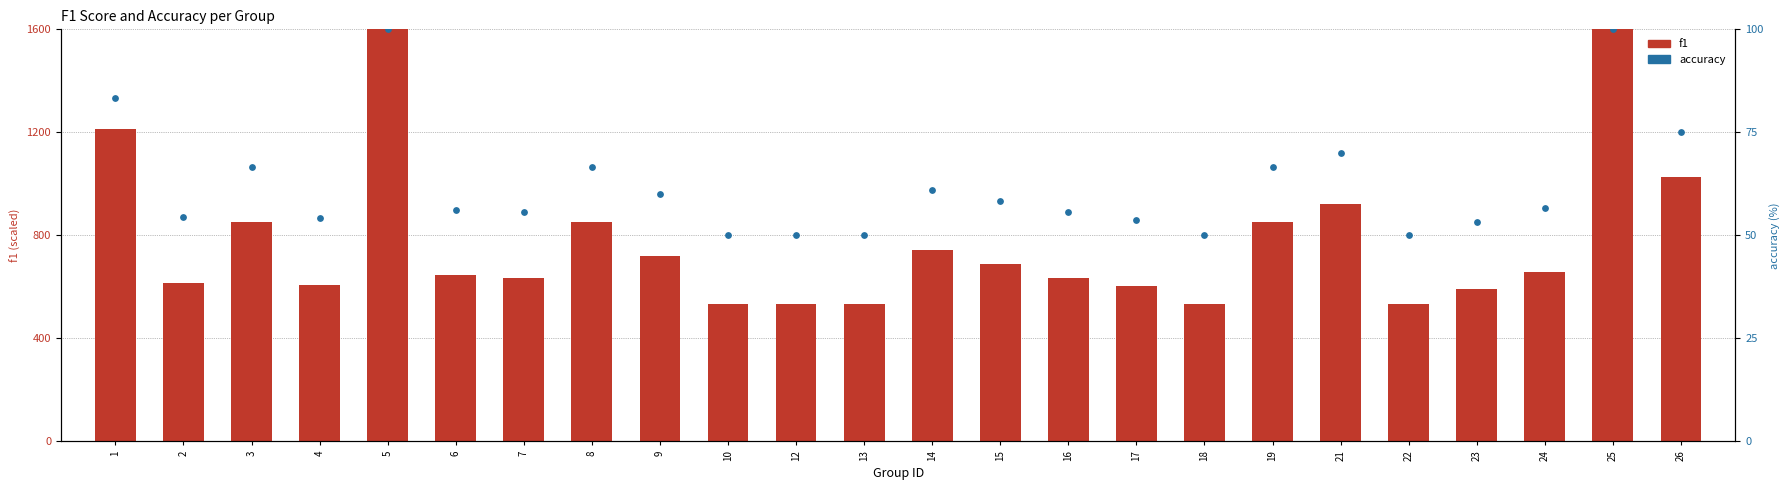

At how many categories does at least one series exceed 559?

19